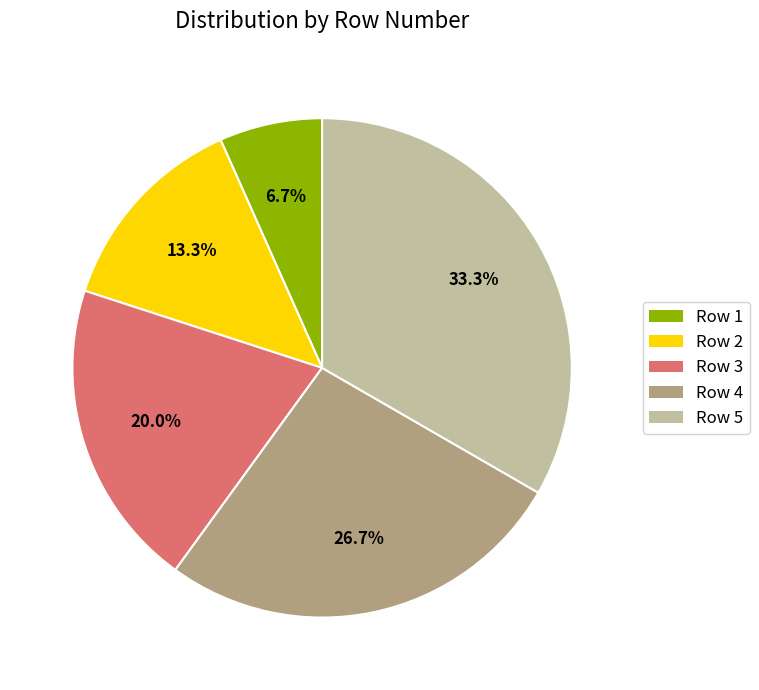

Do Row 5 and Row 2 together represent more than half of the pie?

No